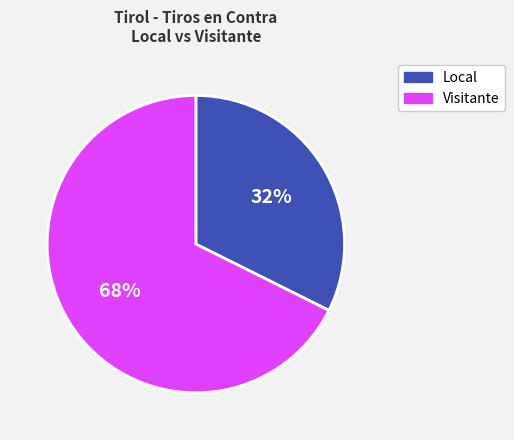

Rank the categories by value from highest to lowest.

Visitante, Local